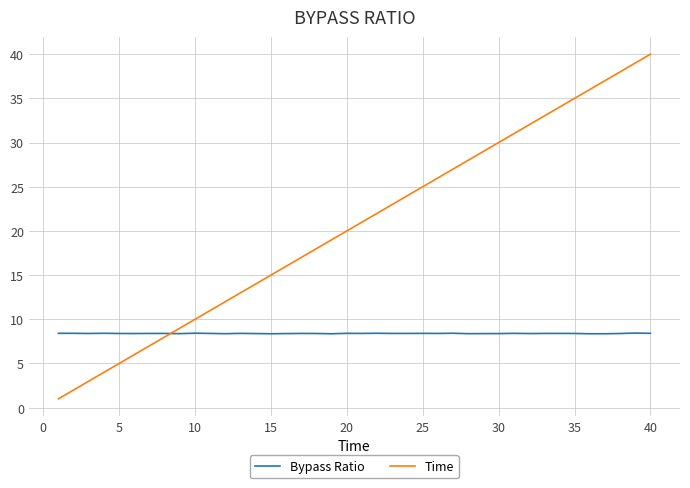

How many categories are shown in the chart?

40